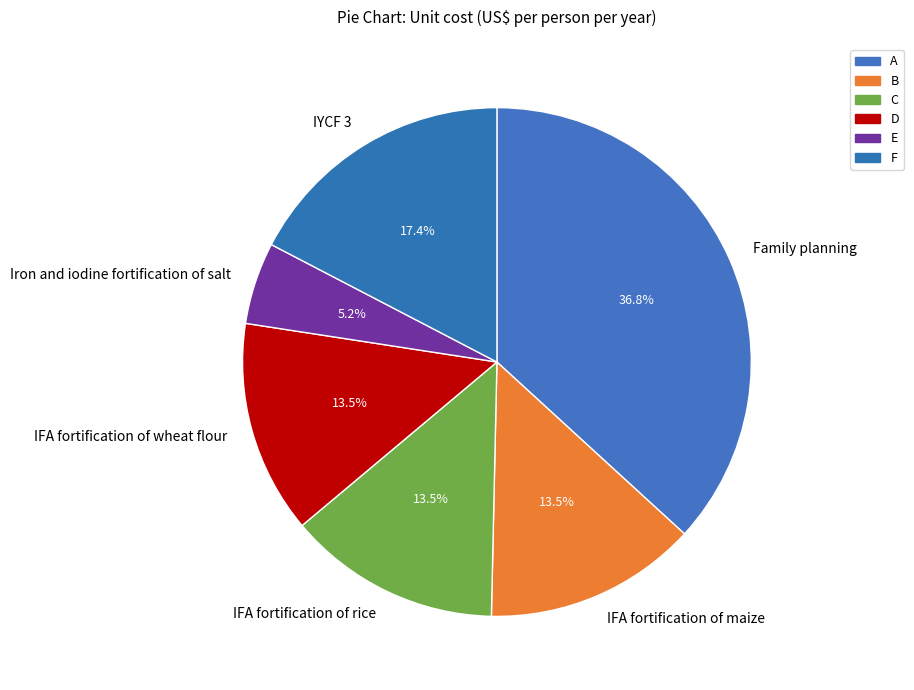

To the nearest percent, what is the average slice percentage?

17%